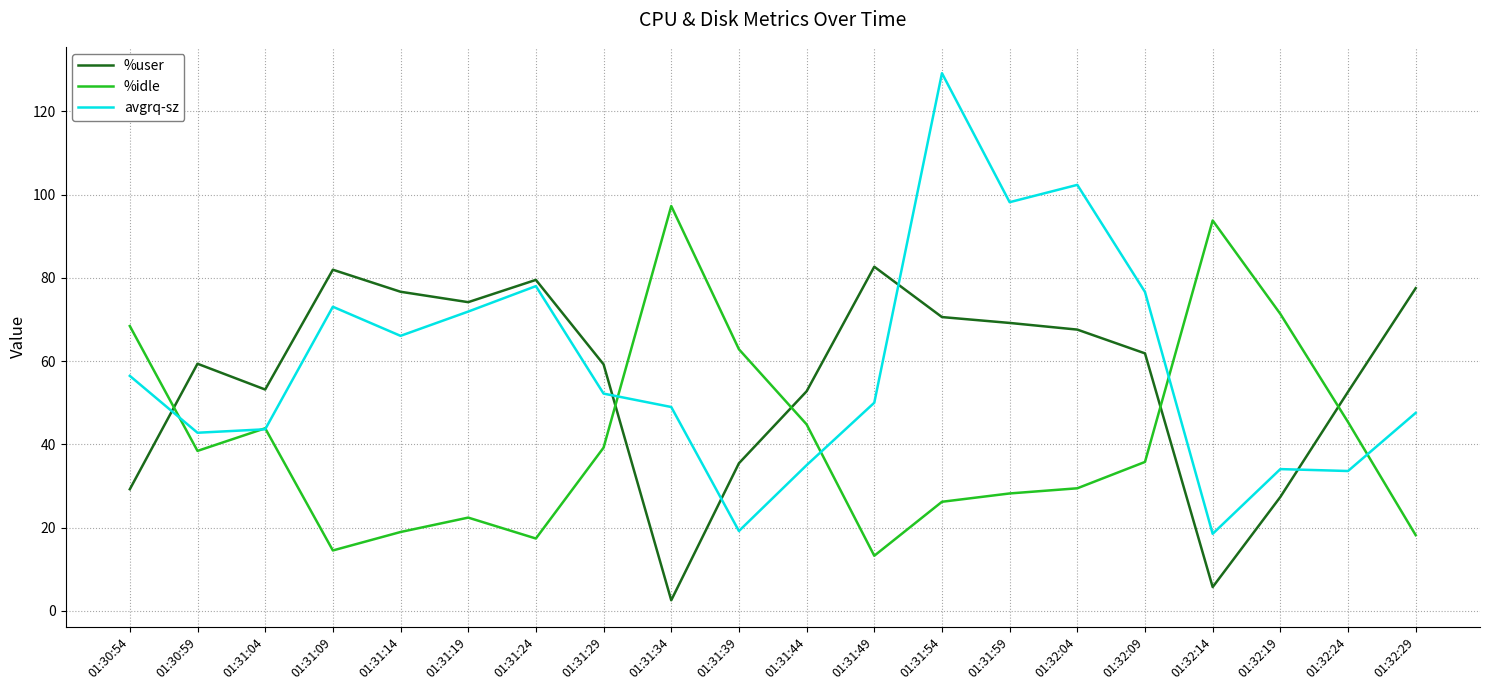

At 01:32:24, list the series in order from smallest to largest.

avgrq-sz, %idle, %user